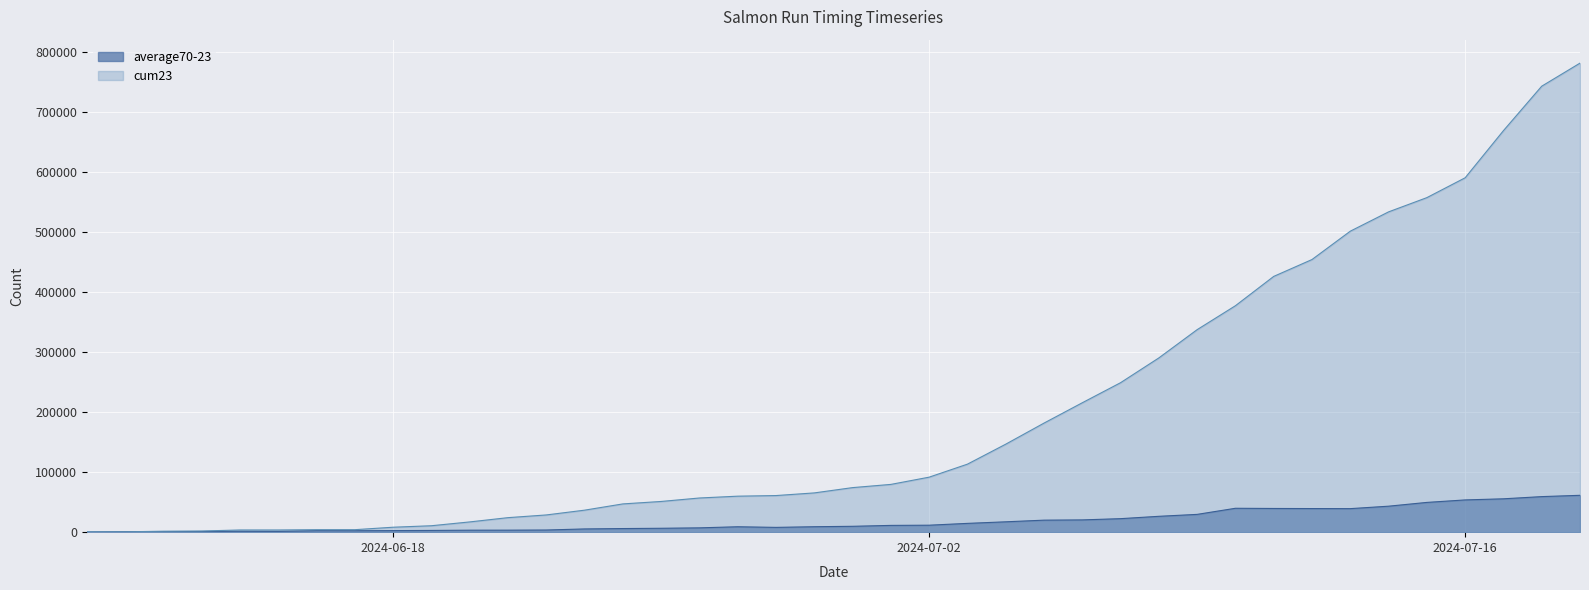

What is the smallest value displayed?

215.5